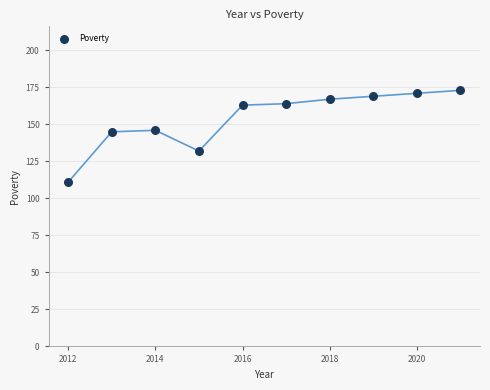

What is the average Y value?

154